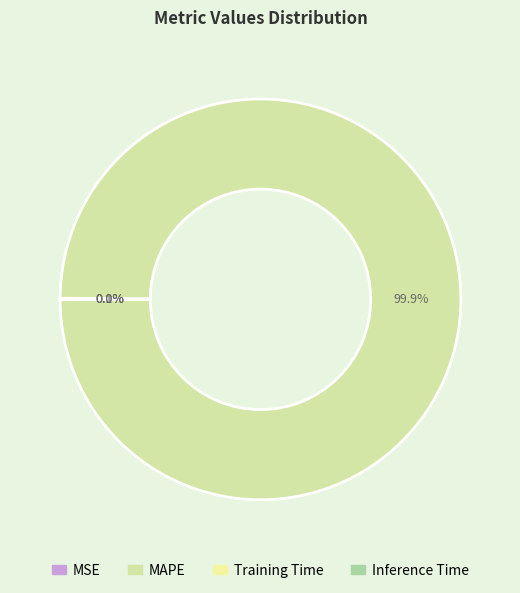

Which category has the biggest portion of the pie?

MAPE